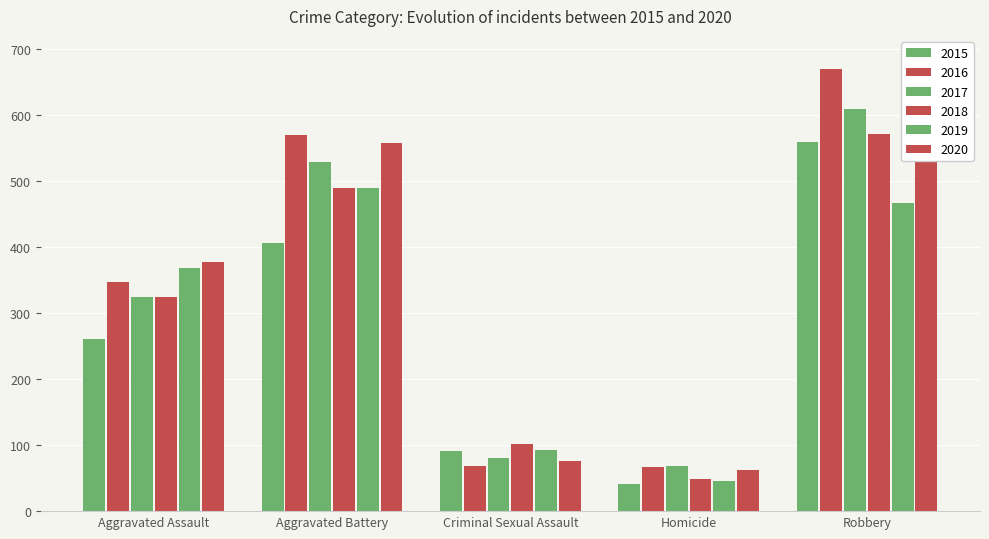

Count the number of data series in this chart.

6